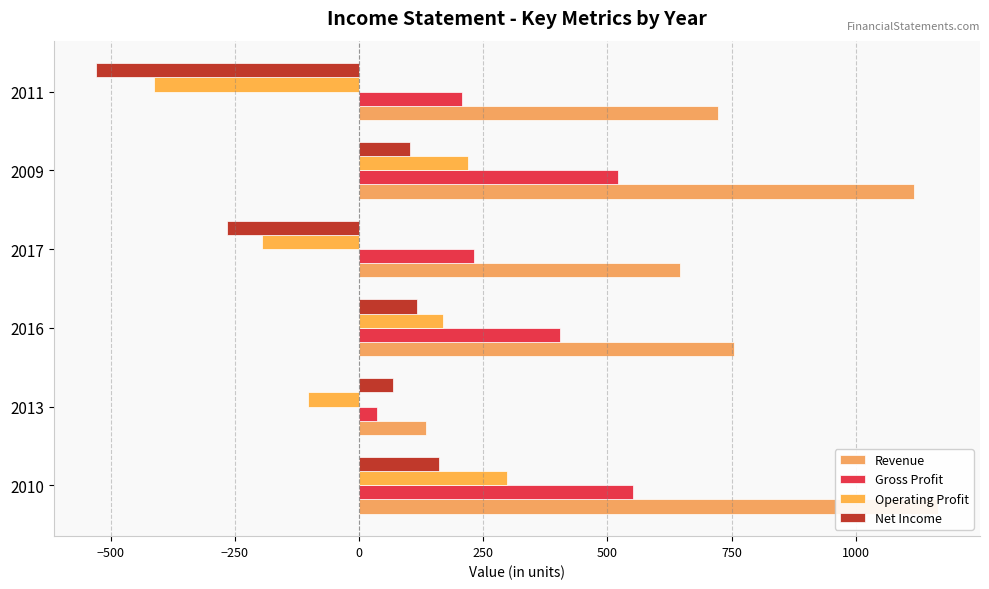

Between 2016 and 2017, which series saw the biggest shift?

Net Income